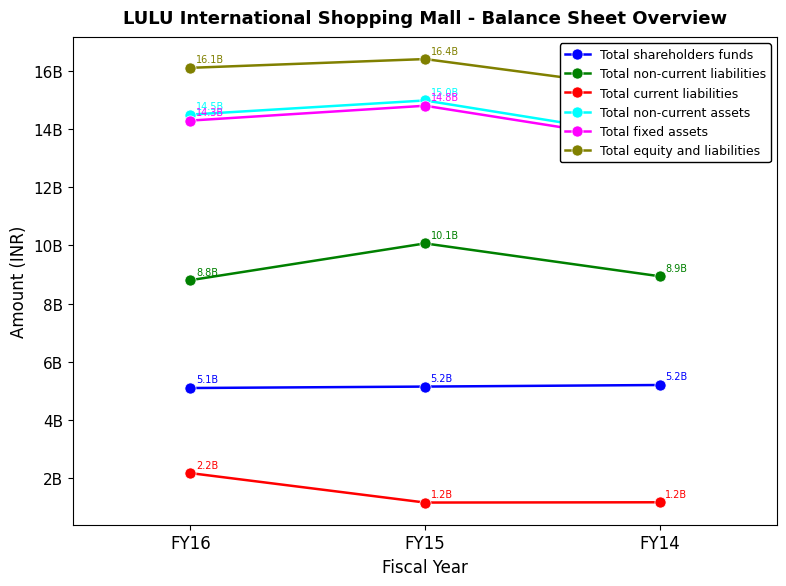

What value does the Total non-current liabilities series have at FY16, to the nearest 50?

8807639450